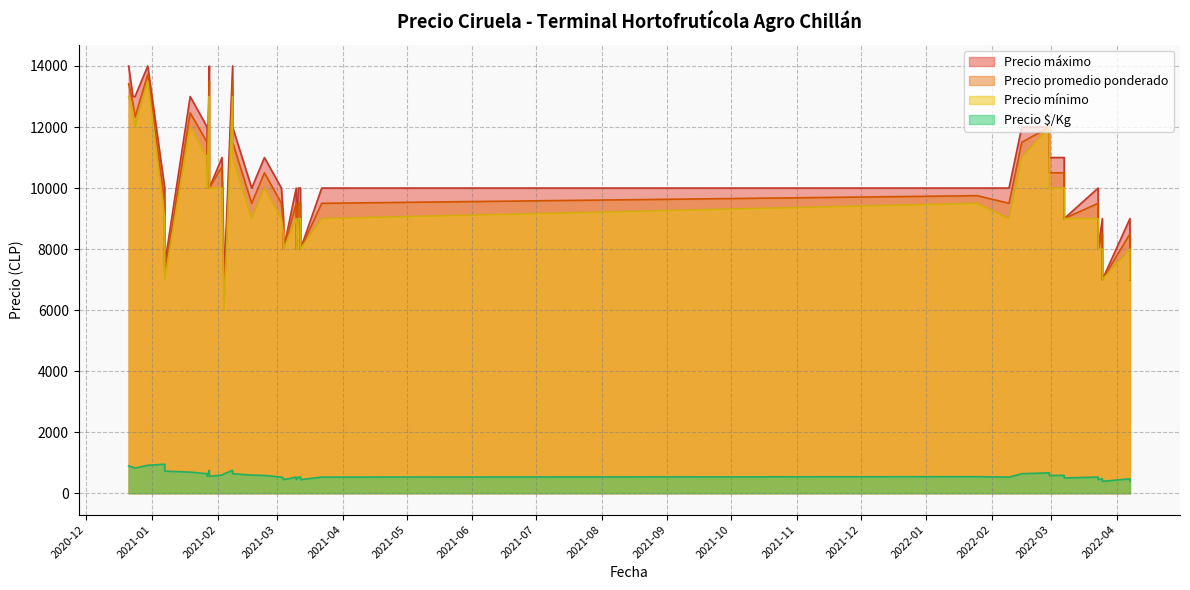

Which series has the widest spread of values?

Precio mínimo